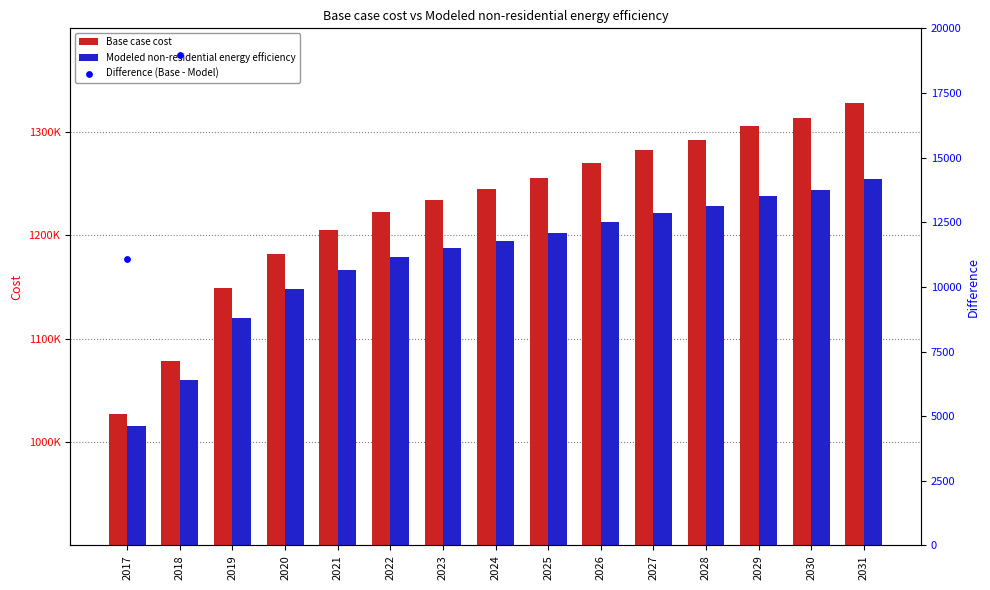

What are all the series names shown in the legend?

Base case cost, Modeled non-residential energy efficiency, Difference (Base - Model)